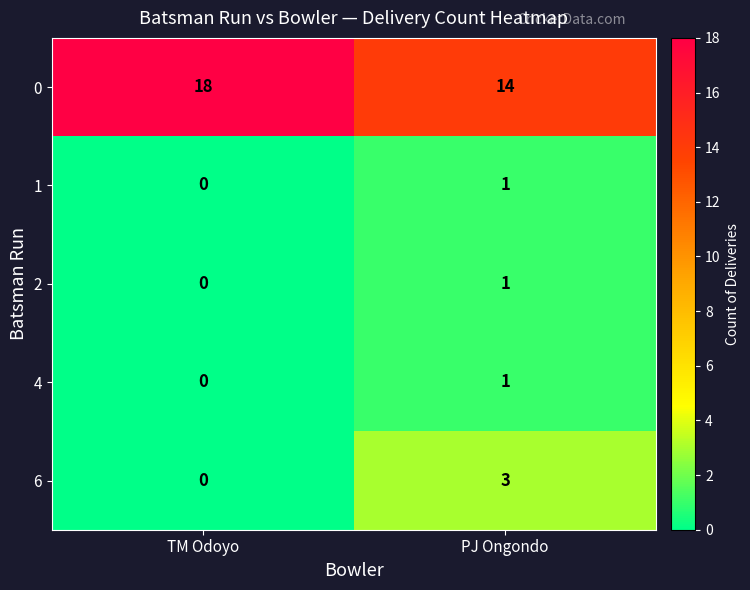

What is the average value of the 0 series?

16